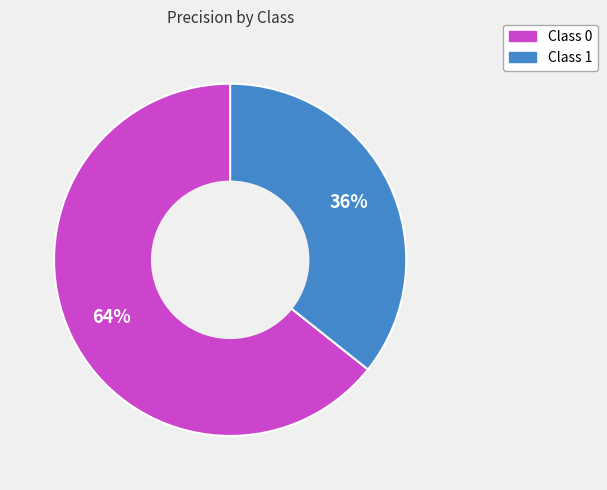

To the nearest percent, what is the average slice percentage?

50%